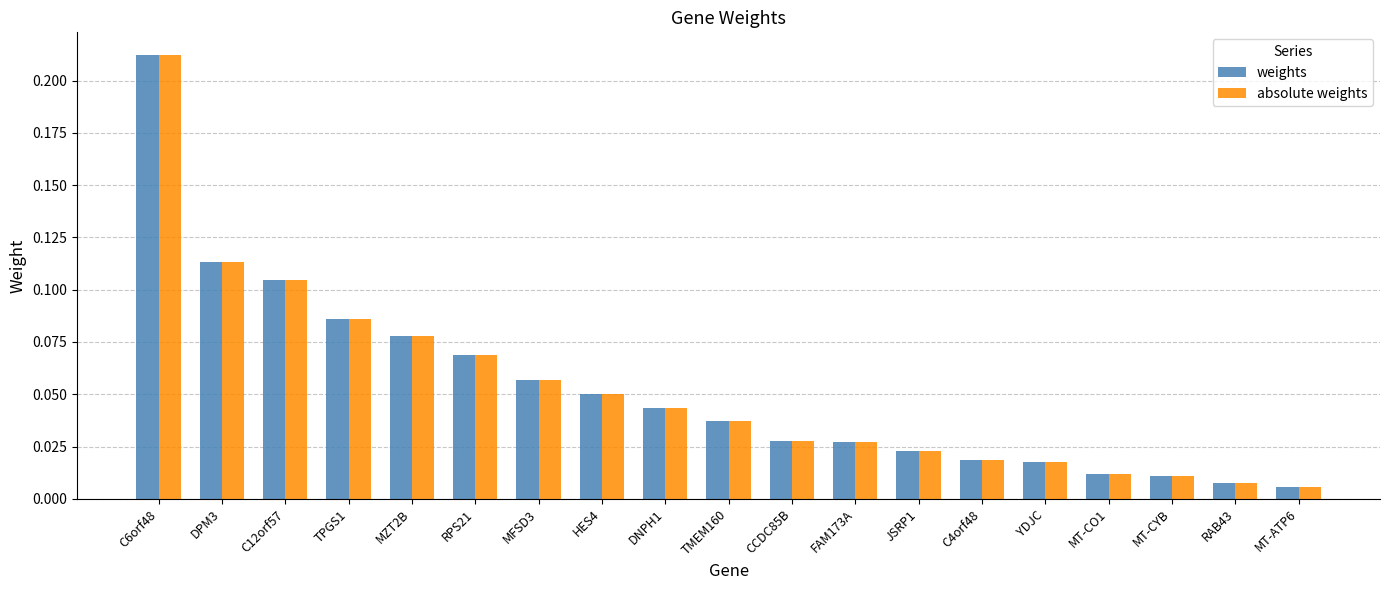

Is the value of weights at YDJC greater than the value of absolute weights at DNPH1?

No